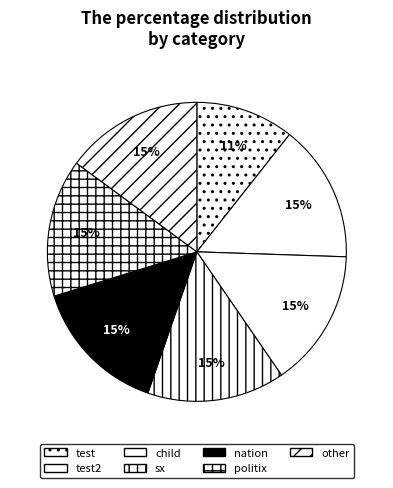

To the nearest percent, what is the average slice percentage?

14%